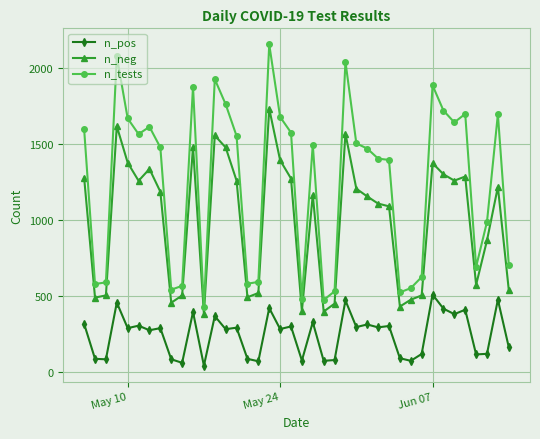

True or false: n_tests has more than 1 points higher than both neighbors.

True